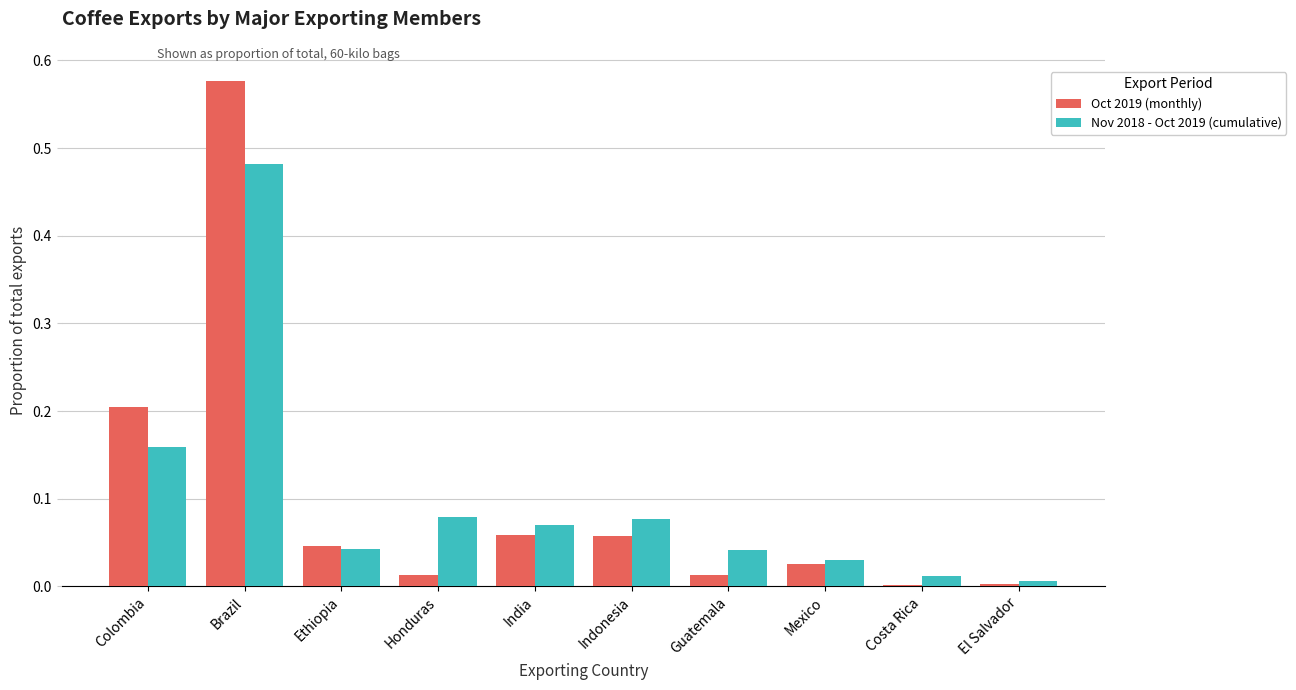

What are all the series names shown in the legend?

Oct 2019 (monthly), Nov 2018 - Oct 2019 (cumulative)